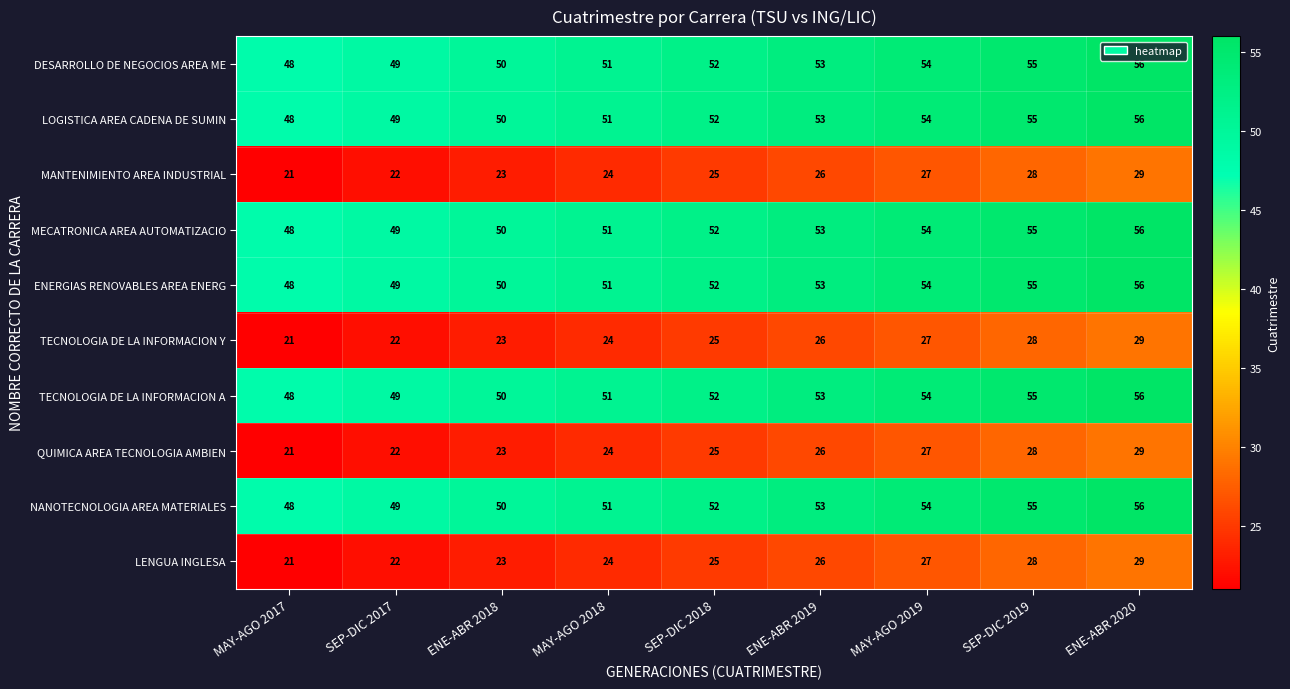

Count the number of categories in the chart.

9